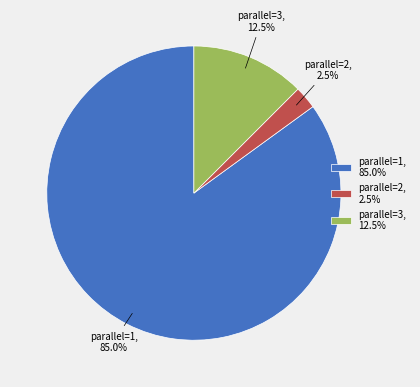

Rank the categories by value from lowest to highest.

parallel=2, 2.5%, parallel=3, 12.5%, parallel=1, 85.0%